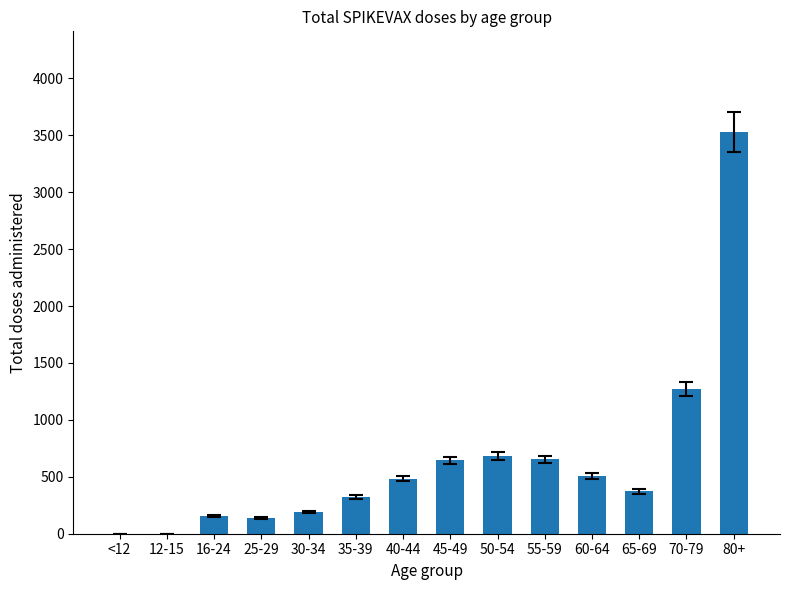

What is the sum of the values at 70-79 and 60-64?

1778